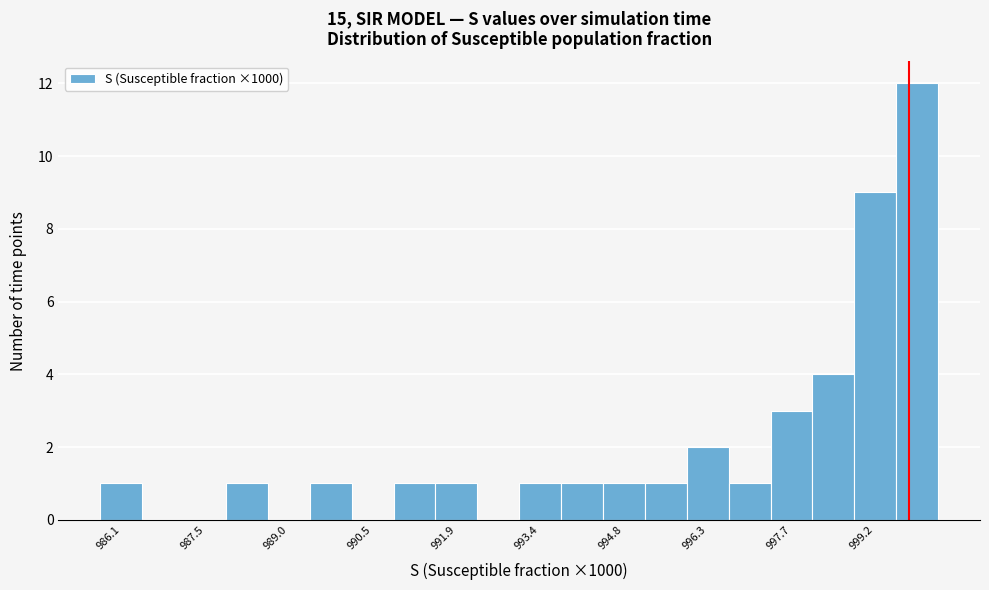

Around what value on the x-axis is the tallest bar? Give the approximate position of its centre, as read against the axis.

1000.0